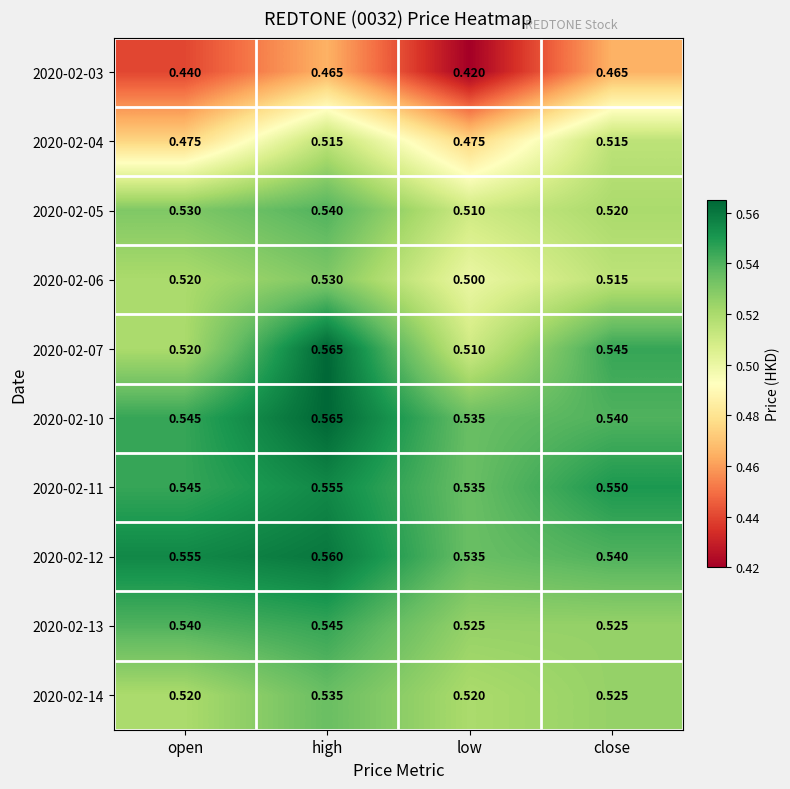

Between high and low, which series saw the biggest shift?

2020-02-07